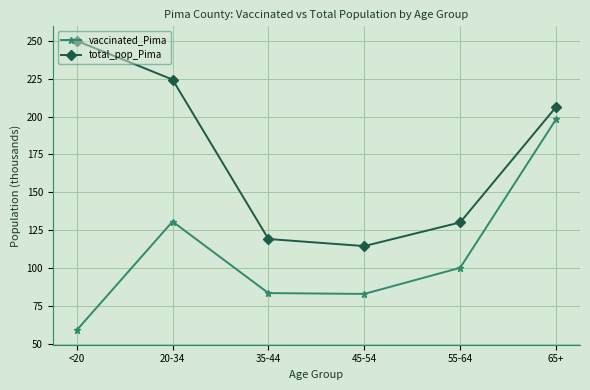

What is the value of the total_pop_Pima point at the 4th from the left?

114.5